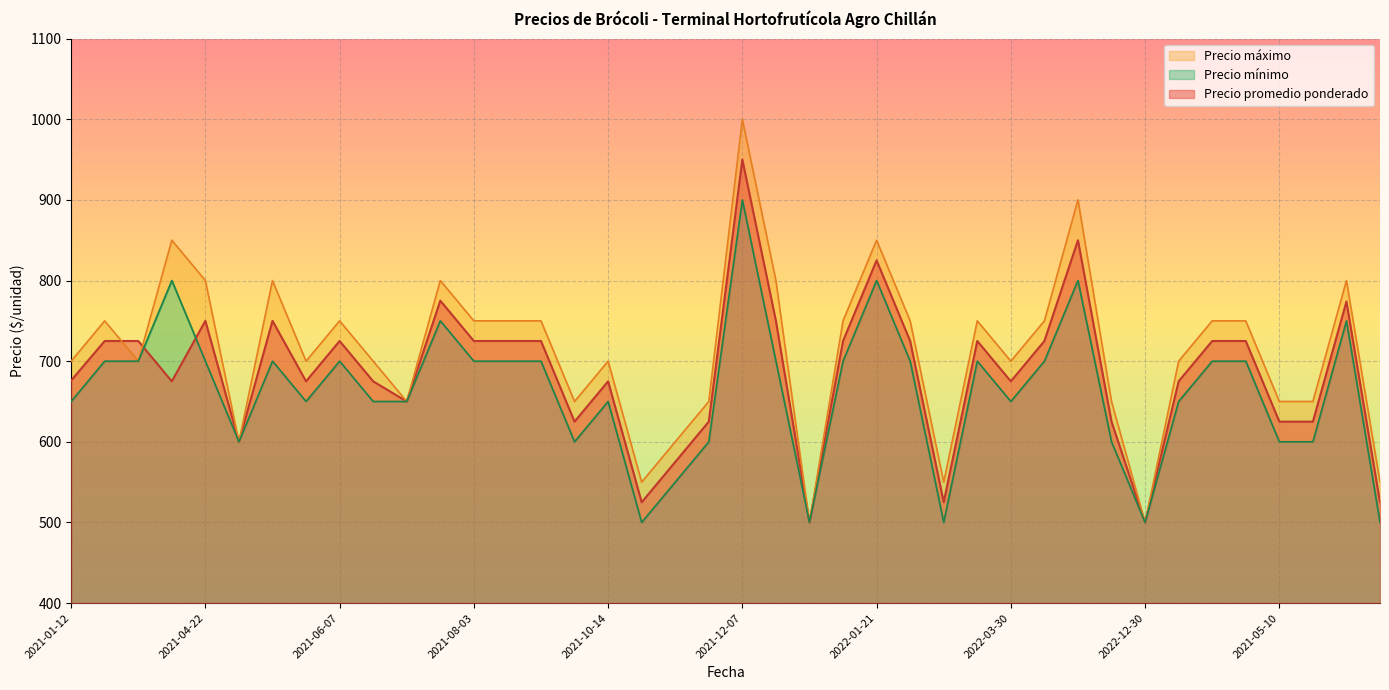

At how many categories does at least one series exceed 564?

35